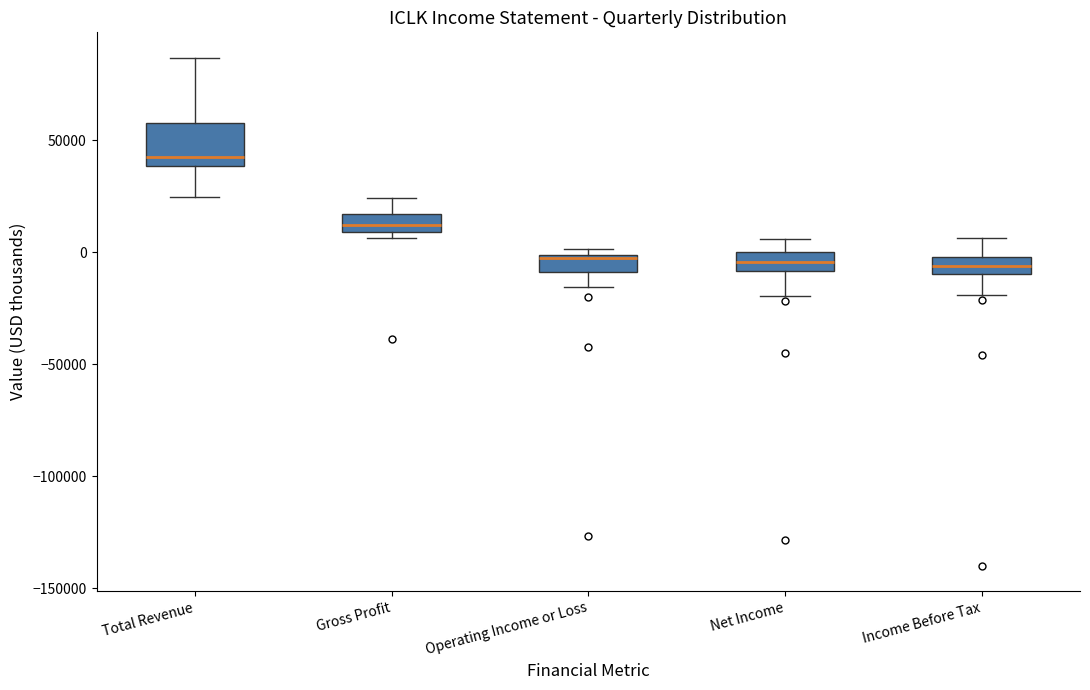

Comparing the boxes themselves (not the whiskers), which one is the tallest?

Total Revenue